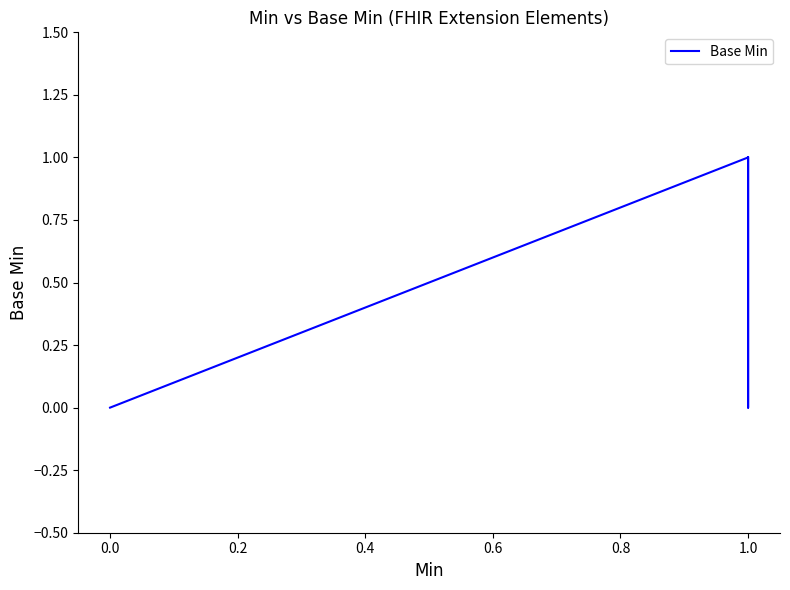

What is the sum of the values at 1.0 and 0.6?

2